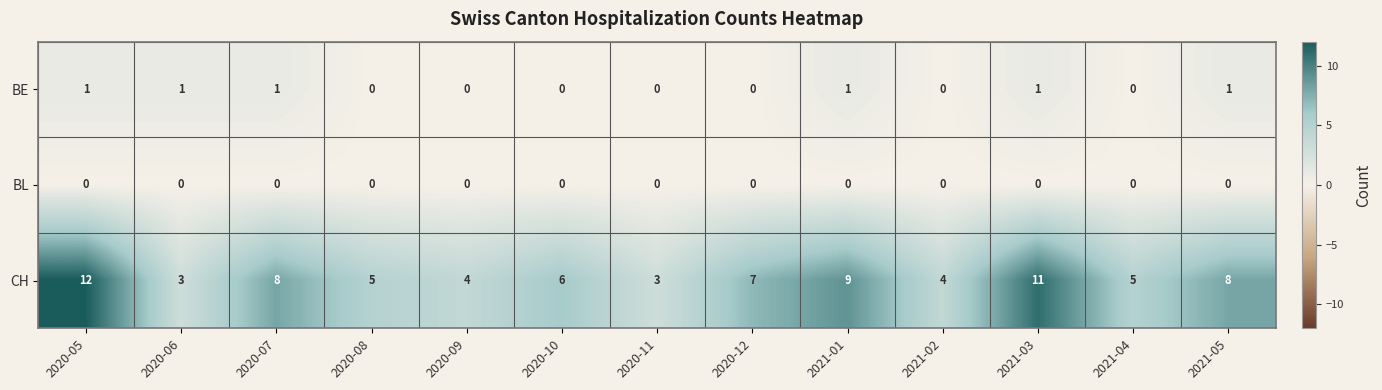

What is the average value of the CH series?

7